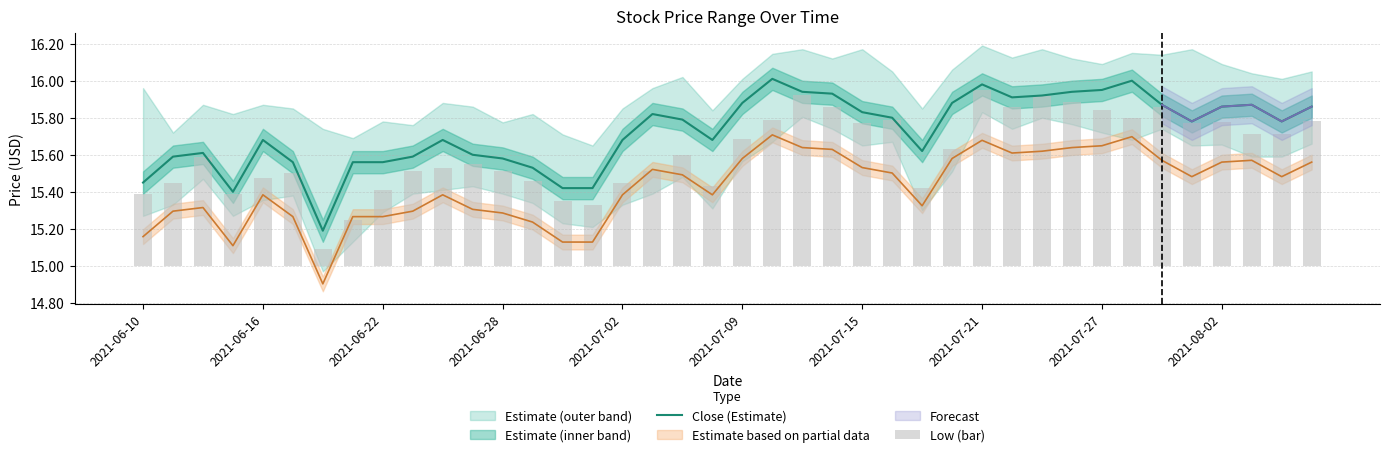

What is the greatest value displayed?

16.0